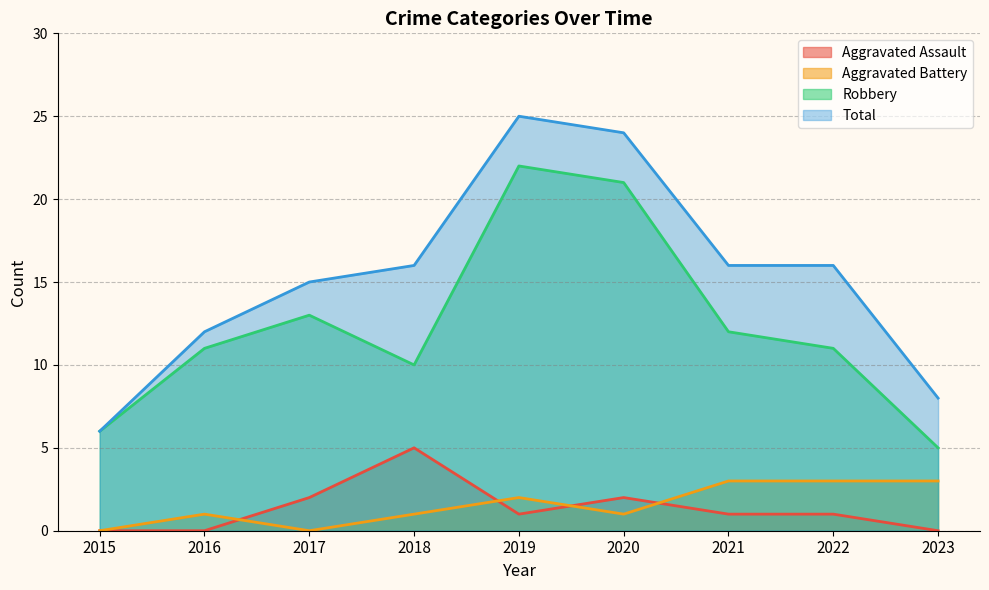

At which category is the sum across all series the highest?

2019